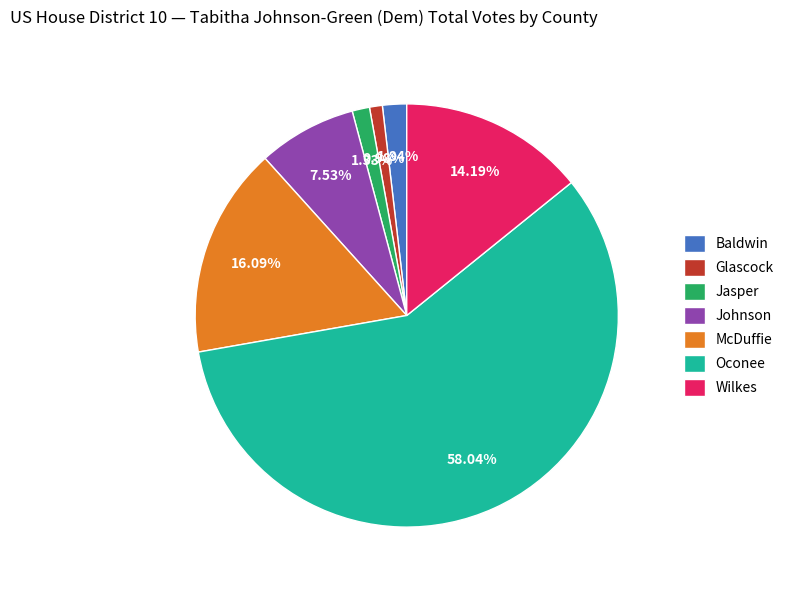

True or false: Baldwin accounts for 2% of the total.

True